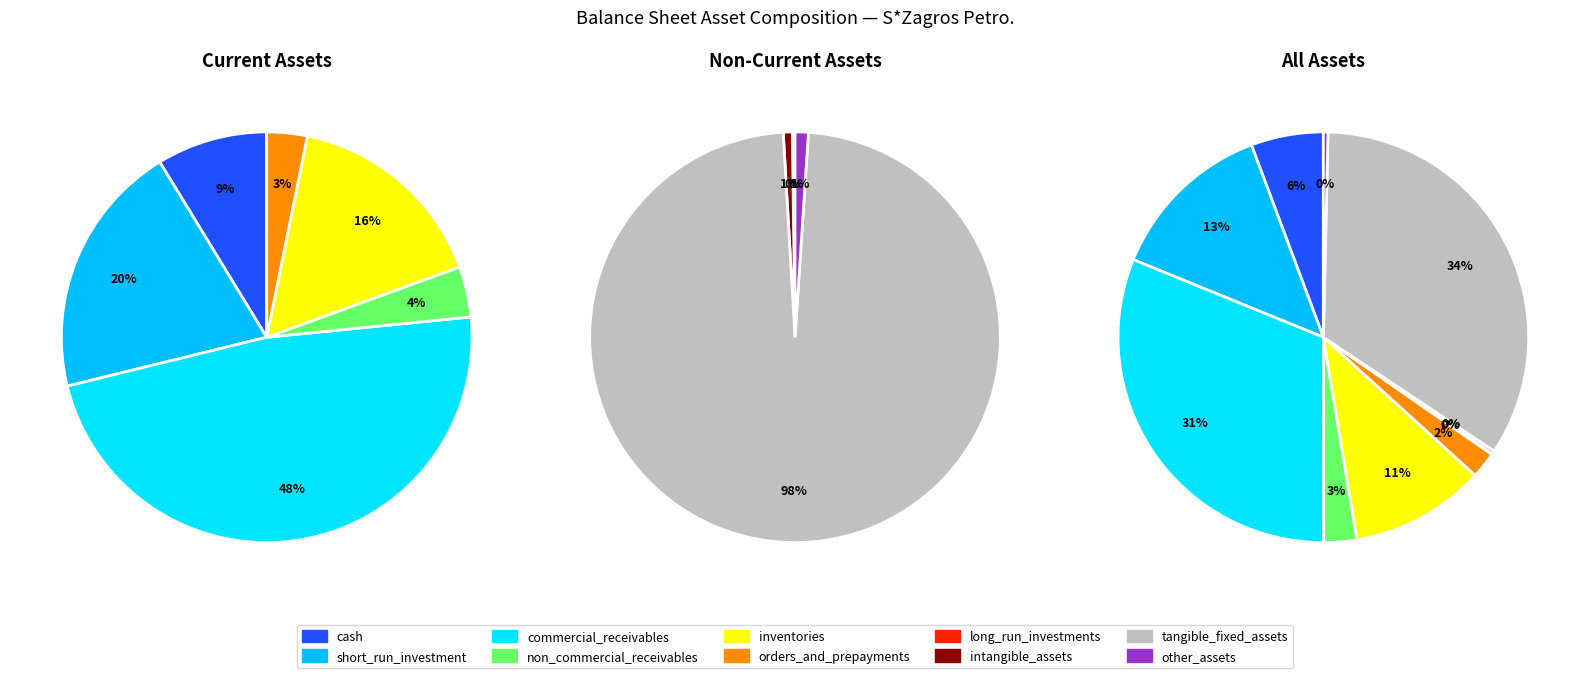

Do cash and intangible_assets together represent more than half of the pie?

No